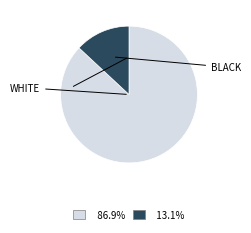

Is there a majority slice in this chart?

Yes